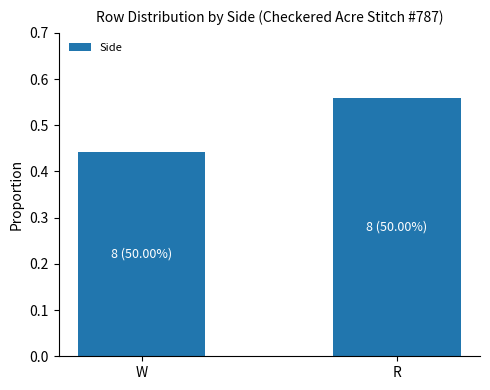

What is the change in value from W to R?

+0.1